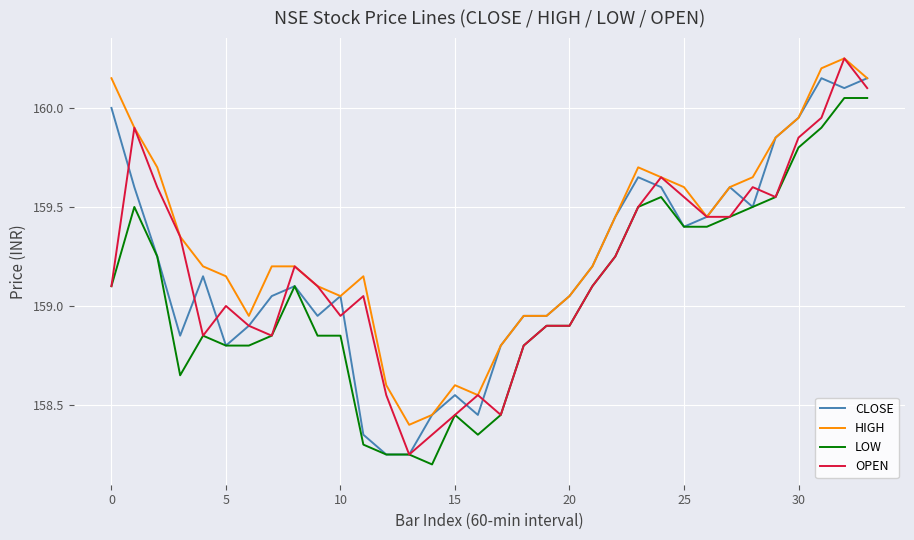

What is the difference between the maximum and minimum values in the OPEN series?

2.0